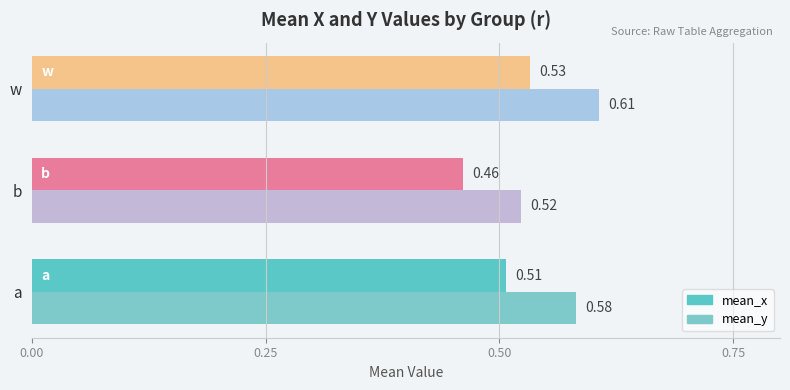

Which series has the largest range (max minus min)?

mean_y